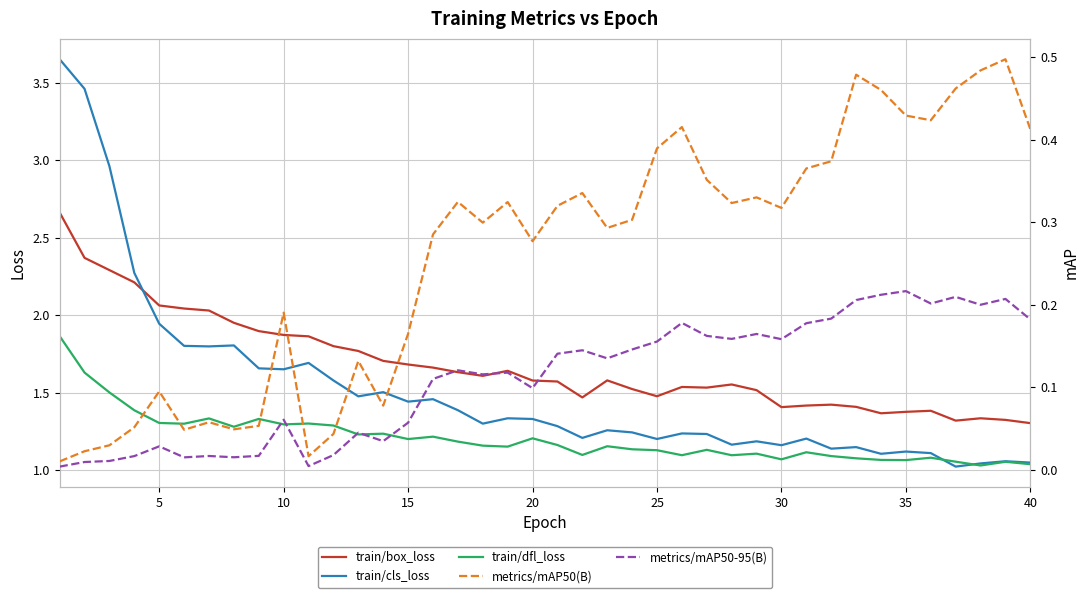

In train/dfl_loss, how many points are lower than both neighbors (excluding endpoints)?

12